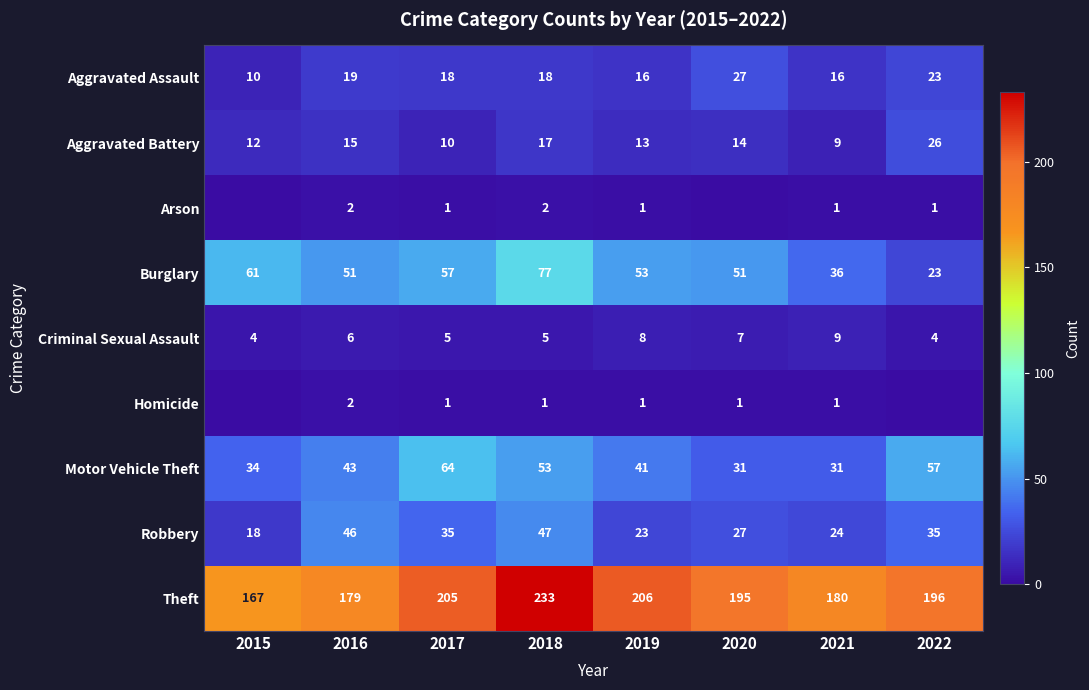

At how many categories does at least one series exceed 122?

8